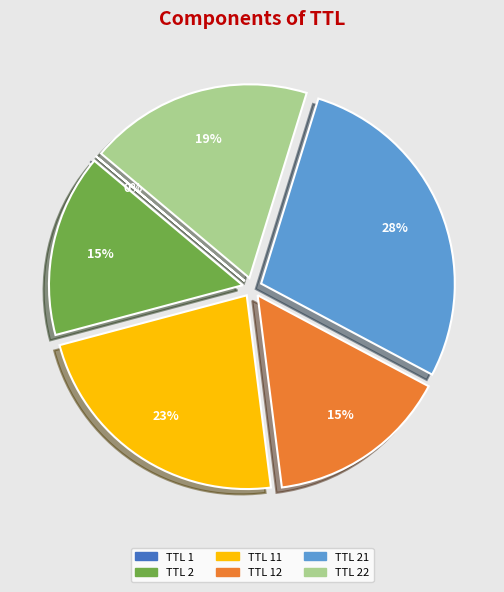

Does any single category account for the majority?

No